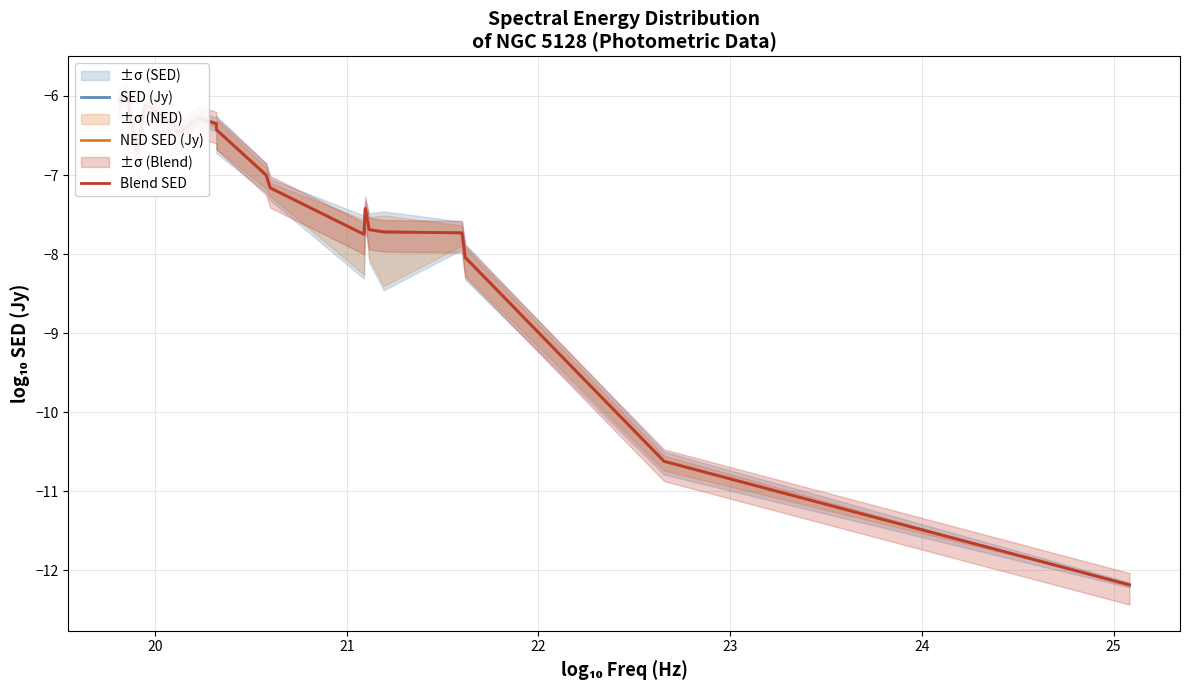

What is the maximum value for SED (Jy)?

-6.0